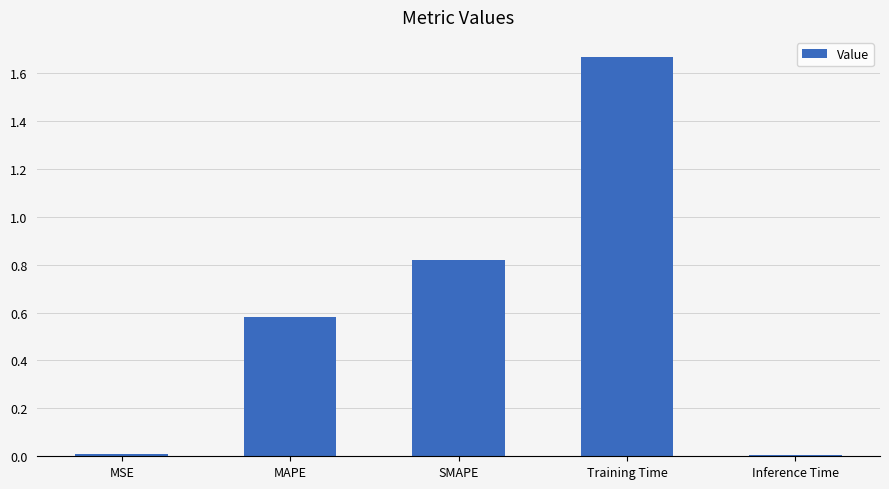

Which has a higher value, MAPE or MSE?

MAPE